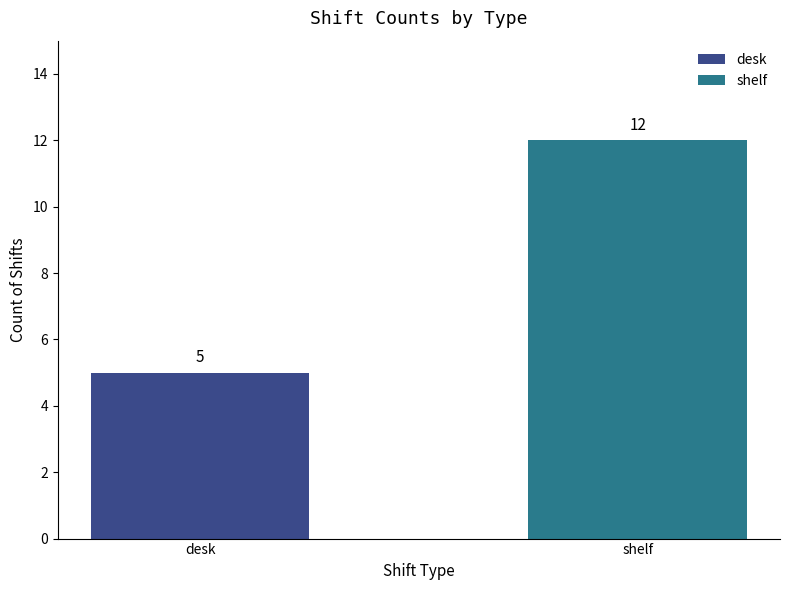

What is the difference between the maximum and minimum values?

7